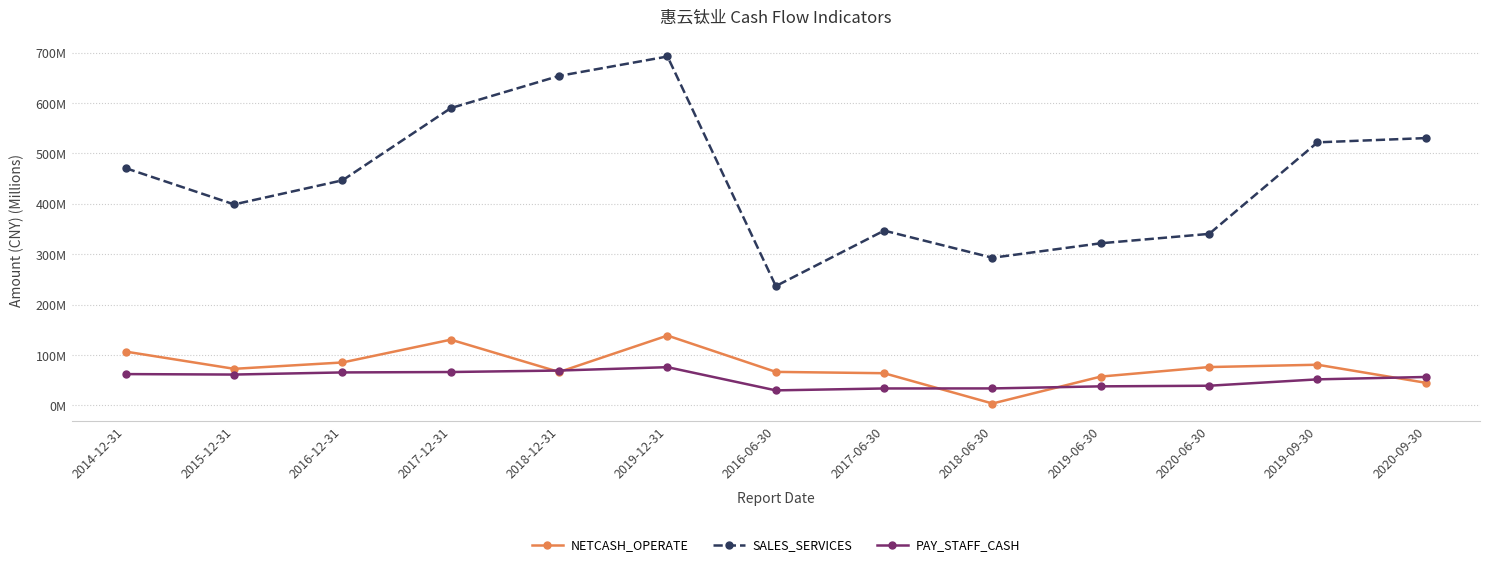

What is the difference between the maximum and second lowest values in the NETCASH_OPERATE series?

93.7